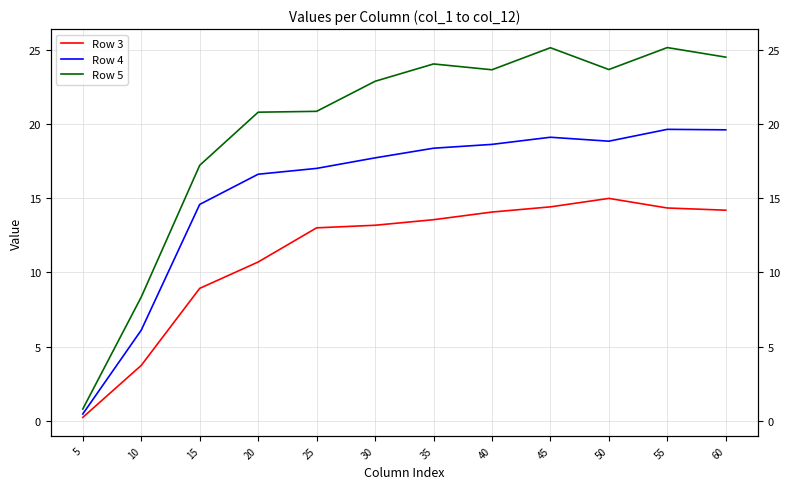

What is the total value across all series at 60?

58.3